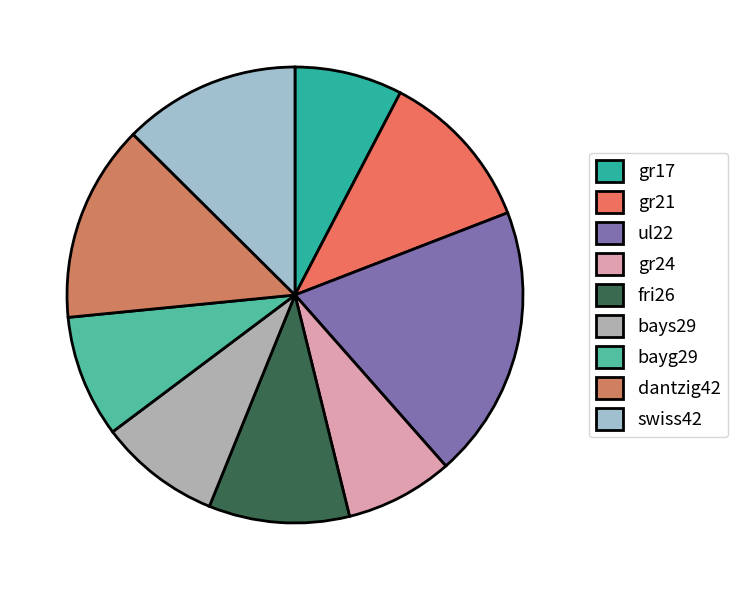

What portion of the pie excludes gr21?

88.5%